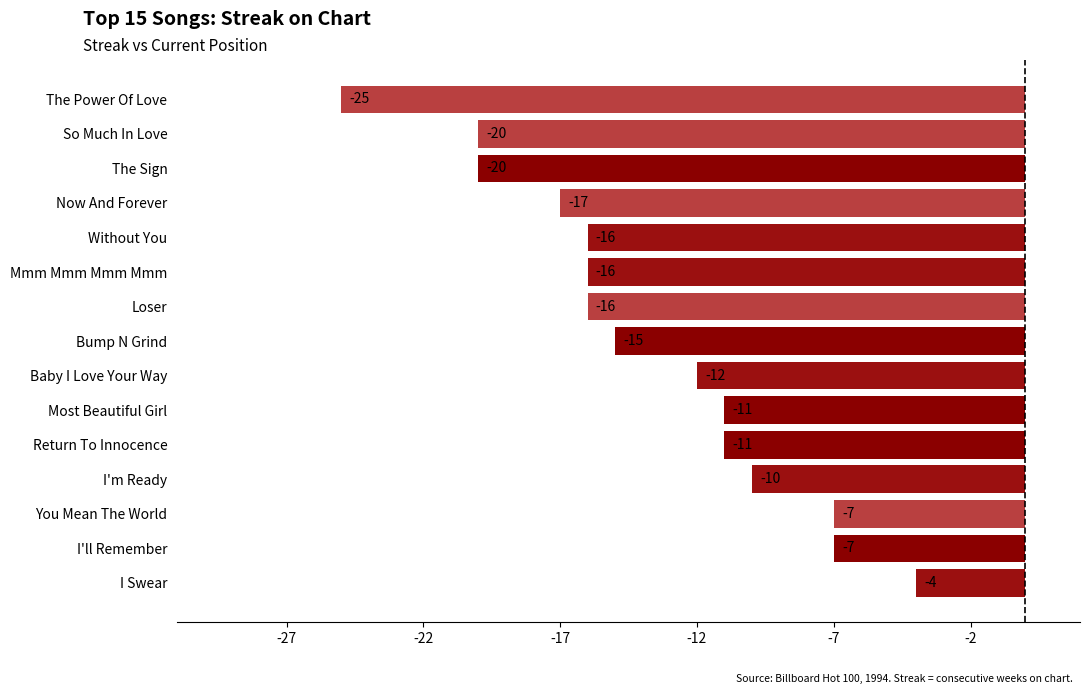

The value at Baby I Love Your Way is -12. True or false?

True